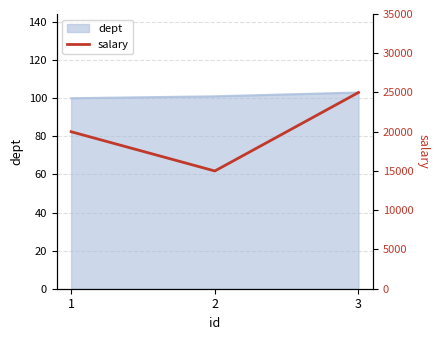

How many values in the dept series are below 101?

1